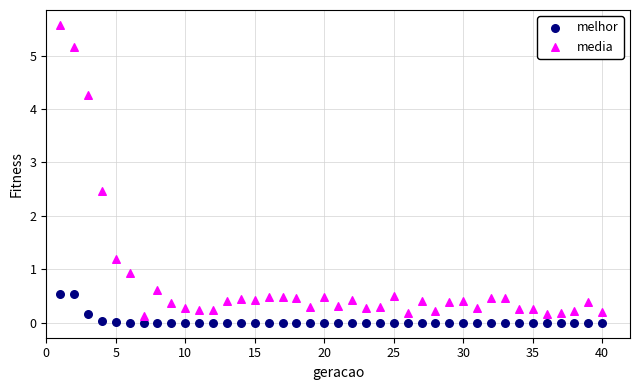

What are all the series names shown in the legend?

melhor, media